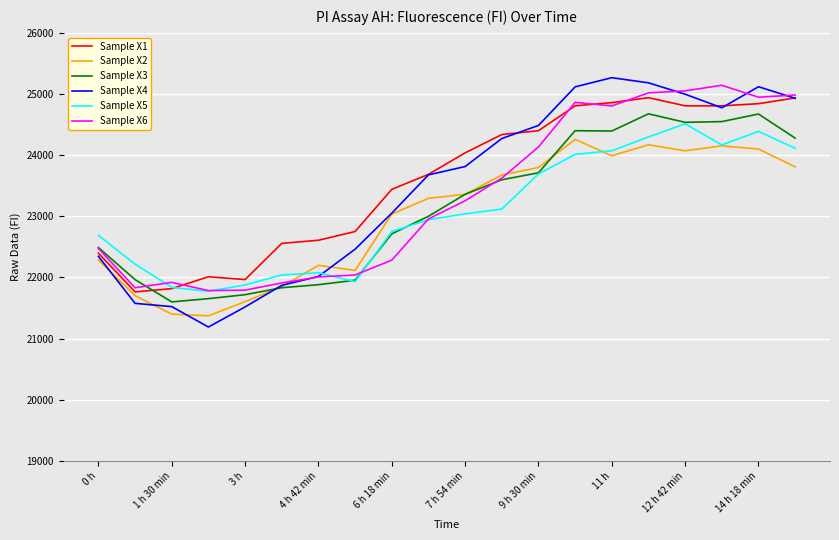

What is the smallest value displayed?

21190